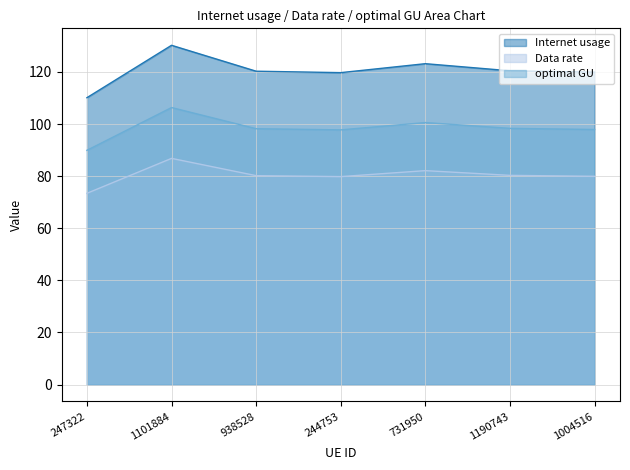

True or false: Data rate and optimal GU cross at least once.

False